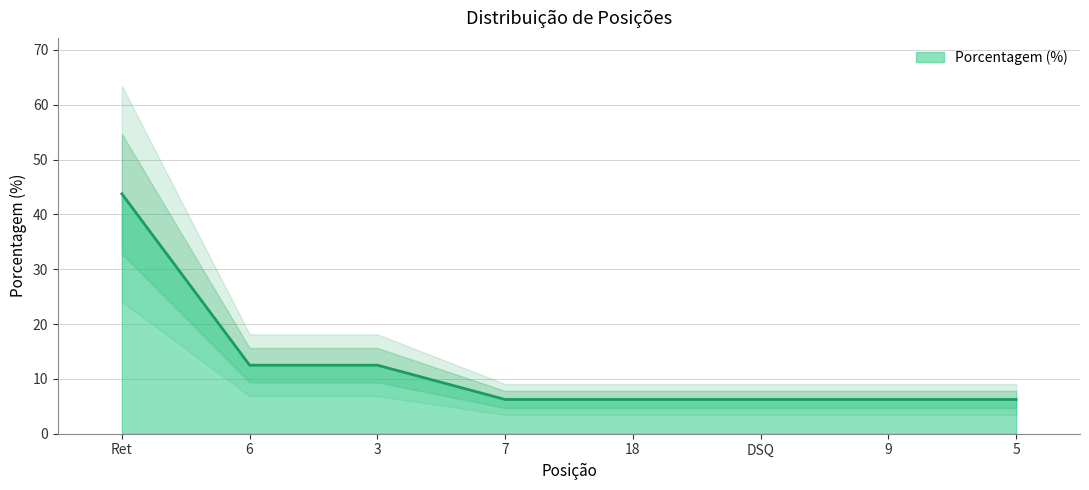

How many data points does each series have?

8